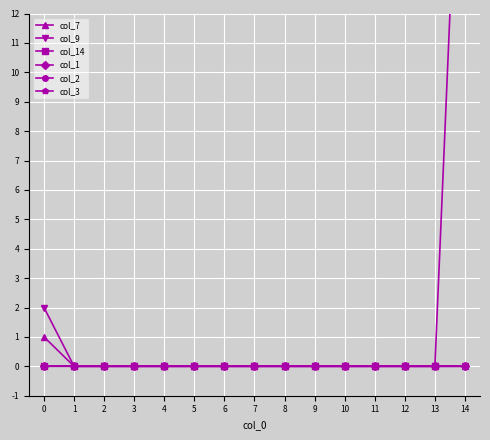

What are all the series names shown in the legend?

col_7, col_9, col_14, col_1, col_2, col_3